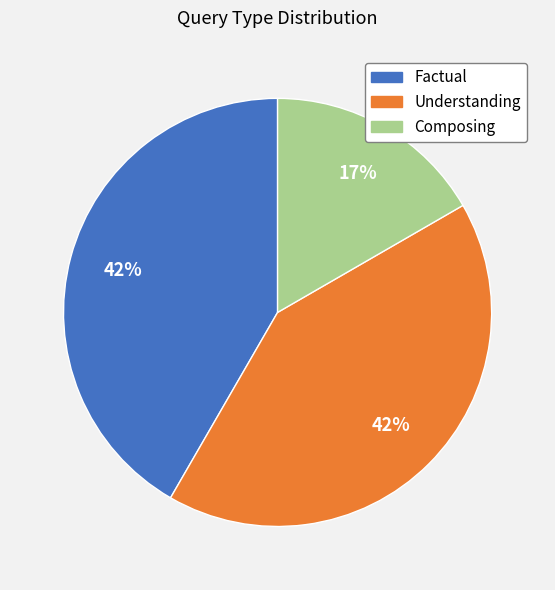

What percentage is the Factual slice, to the nearest percent?

42%